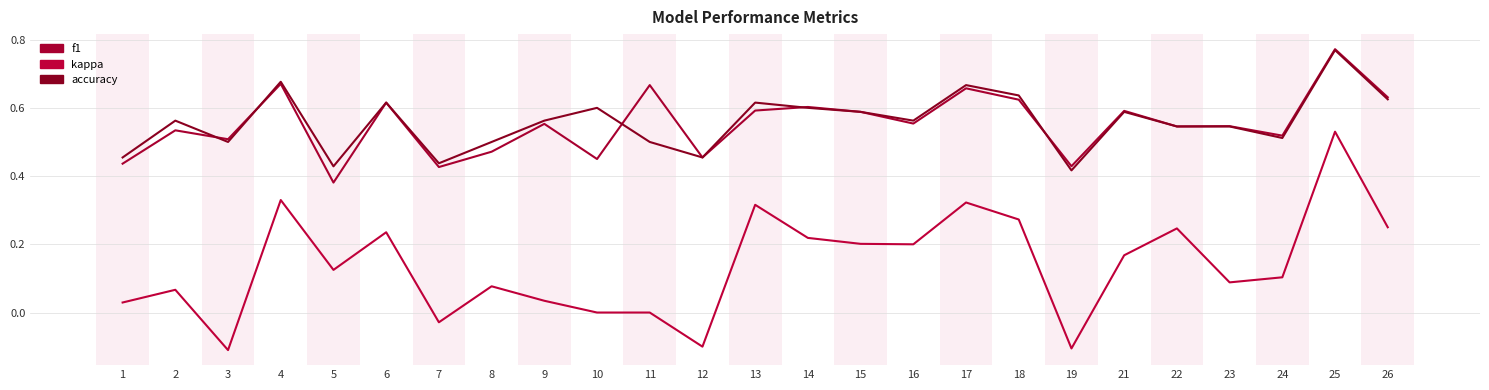

In accuracy, how many points are higher than both neighbors (excluding endpoints)?

8